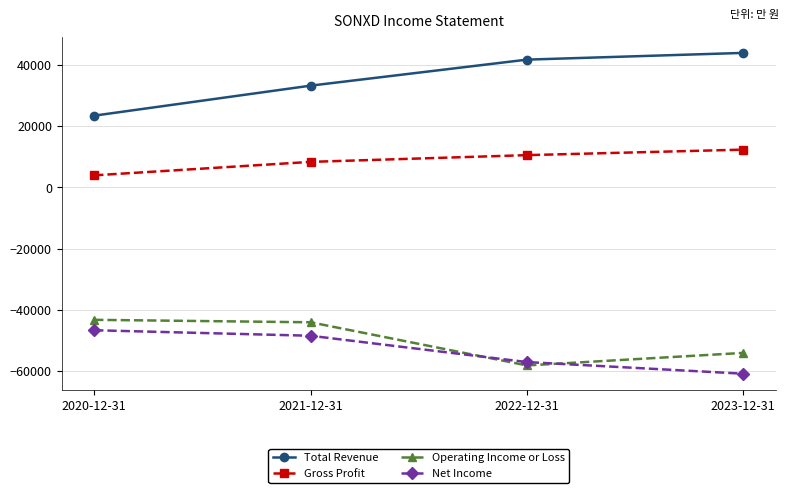

The value of Gross Profit at 2022-12-31 is 10500. True or false?

True